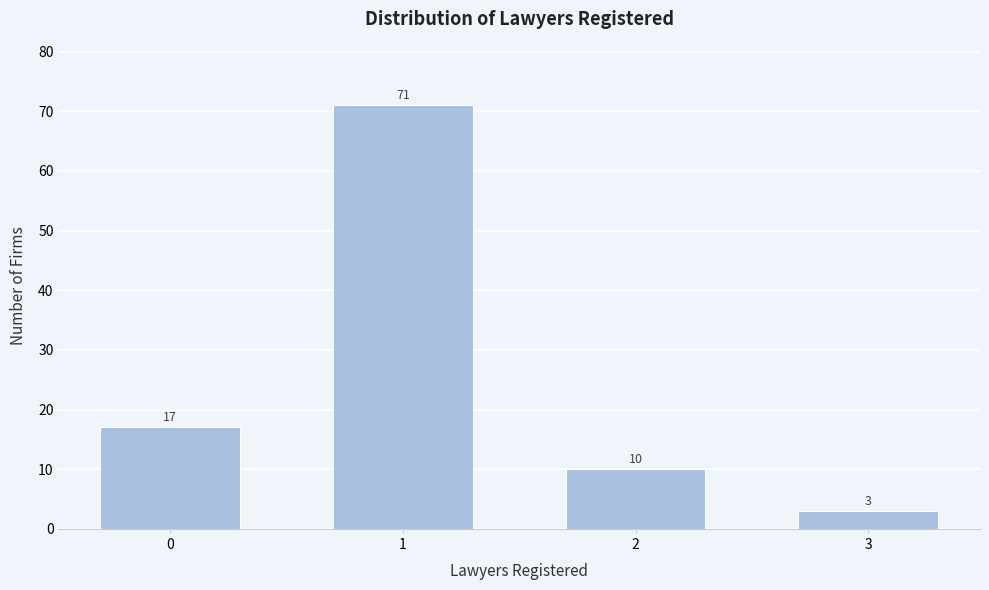

Reading left to right, list all the values displayed in this chart.

0=17	1=71	2=10	3=3